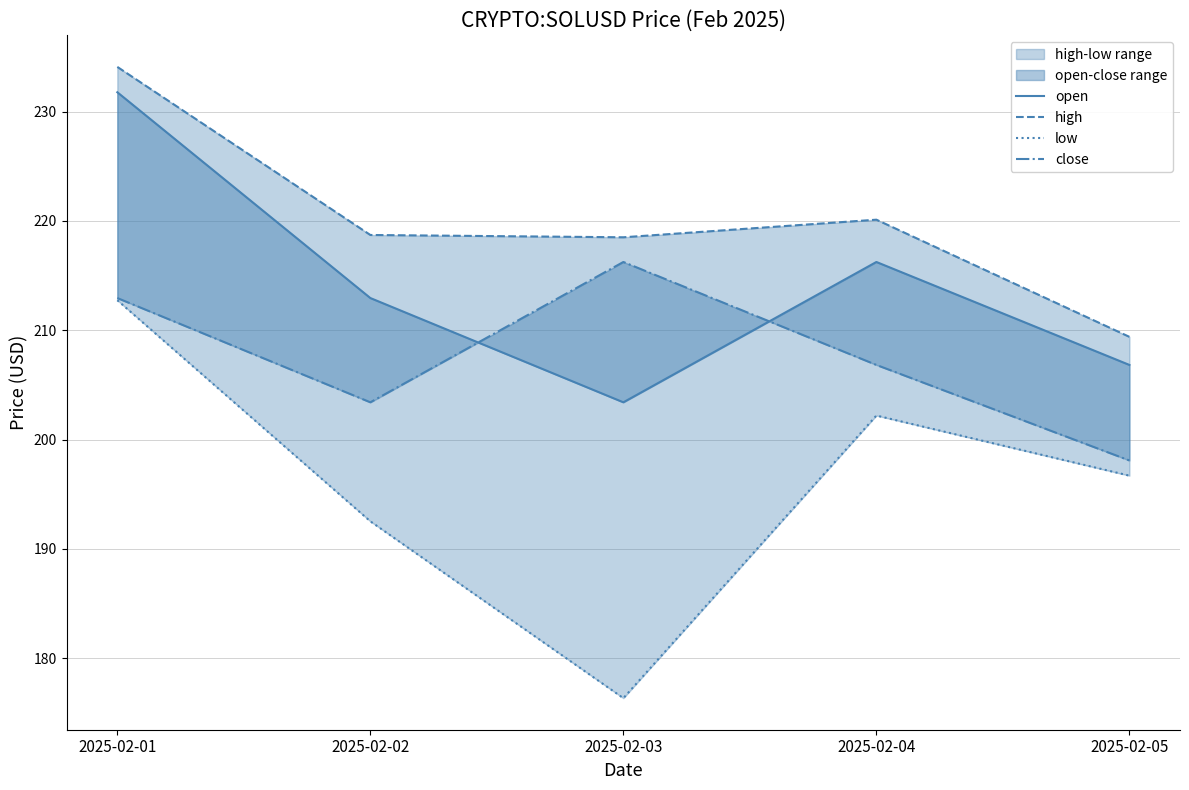

True or false: low and open intersect in this chart.

False